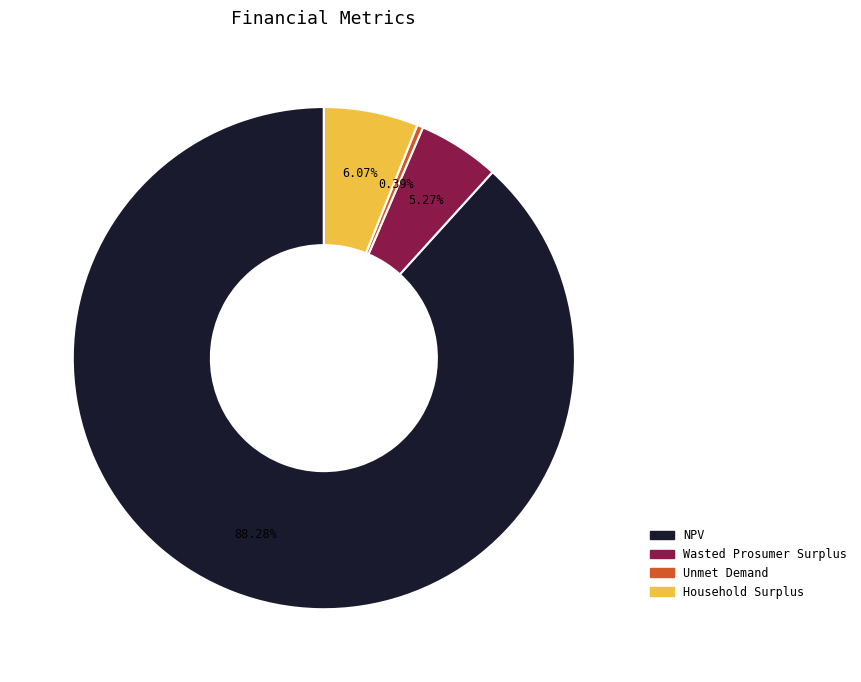

What is the largest slice in the pie chart?

NPV